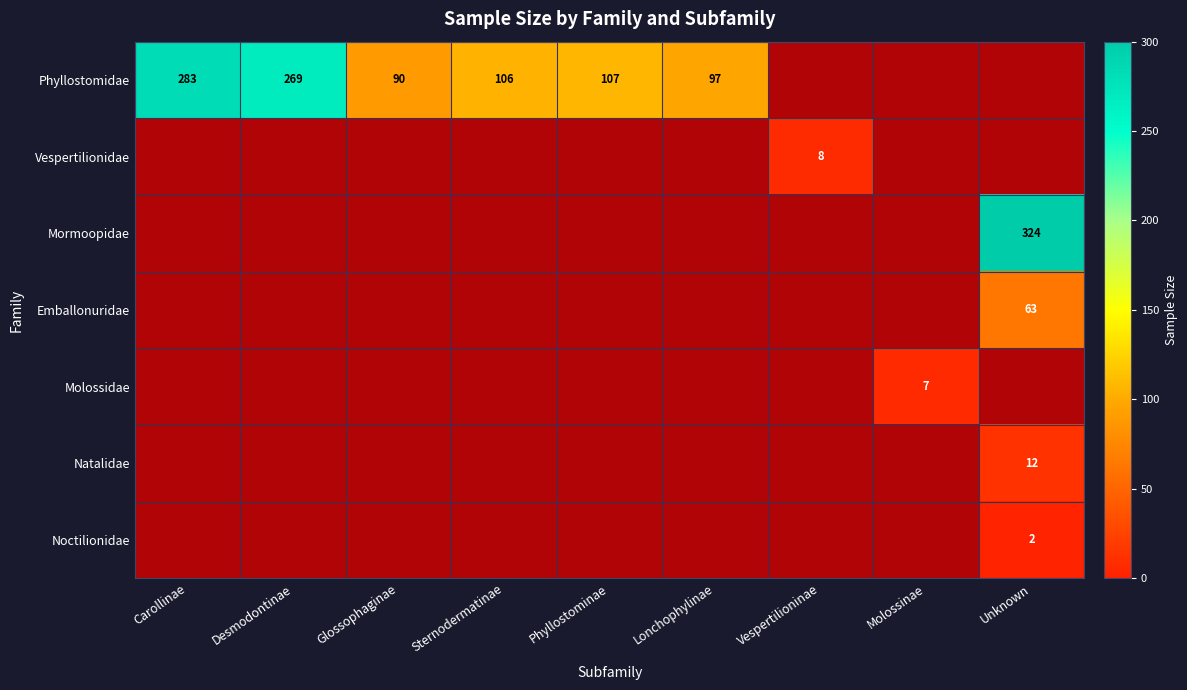

True or false: Phyllostomidae has a value of 371 at Carollinae.

False